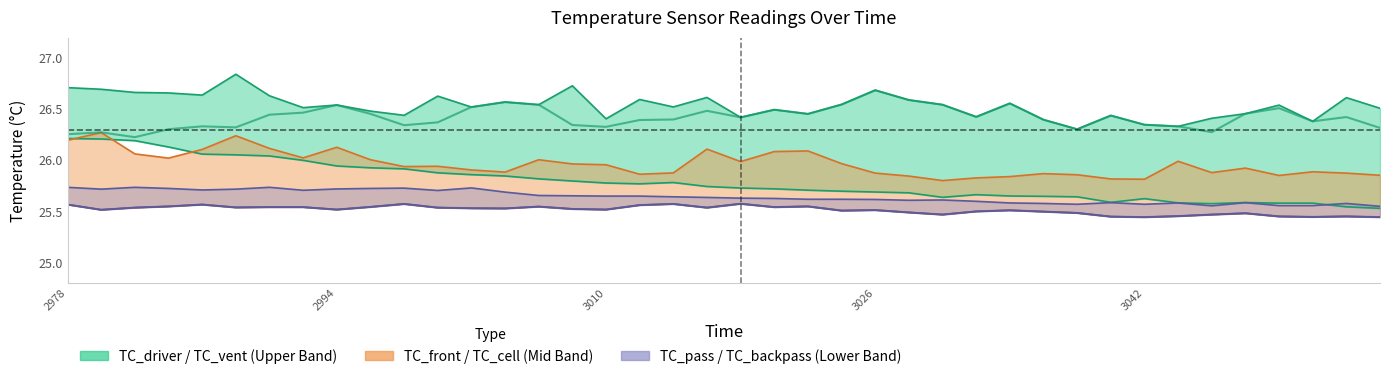

True or false: TC_vent and TC_backpass cross at least once.

False